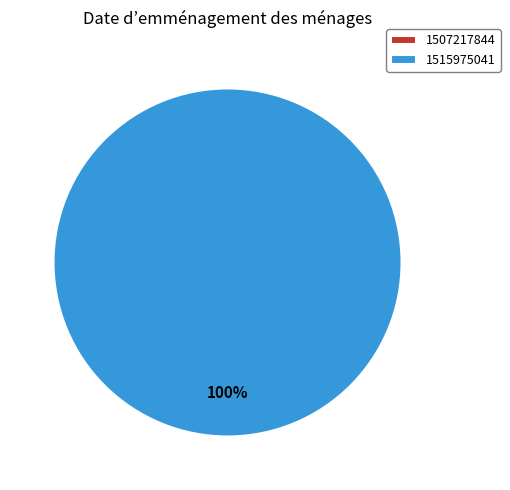

Which category has the biggest portion of the pie?

1515975041